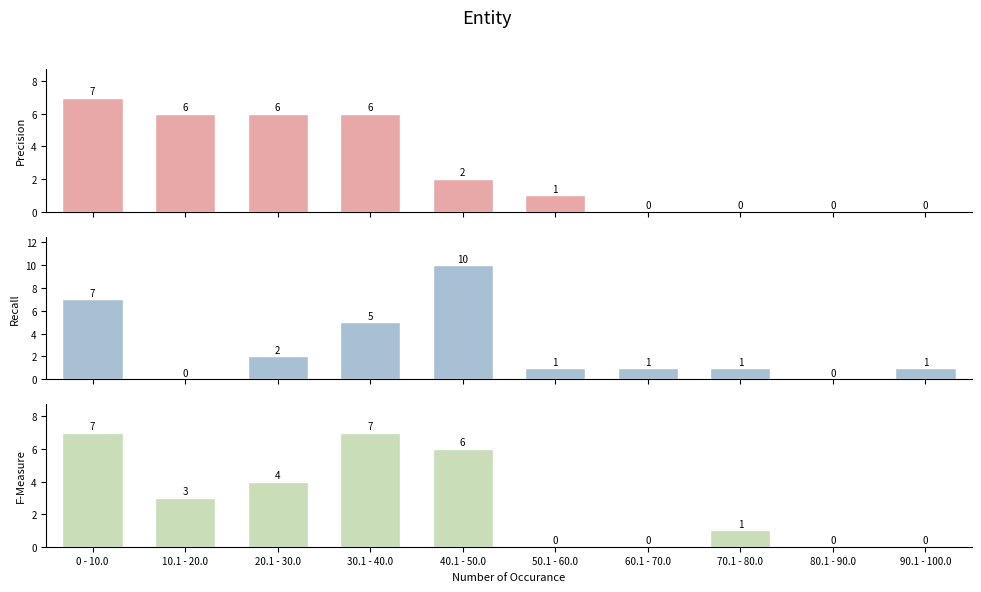

What position from the left is 60.1 - 70.0?

7